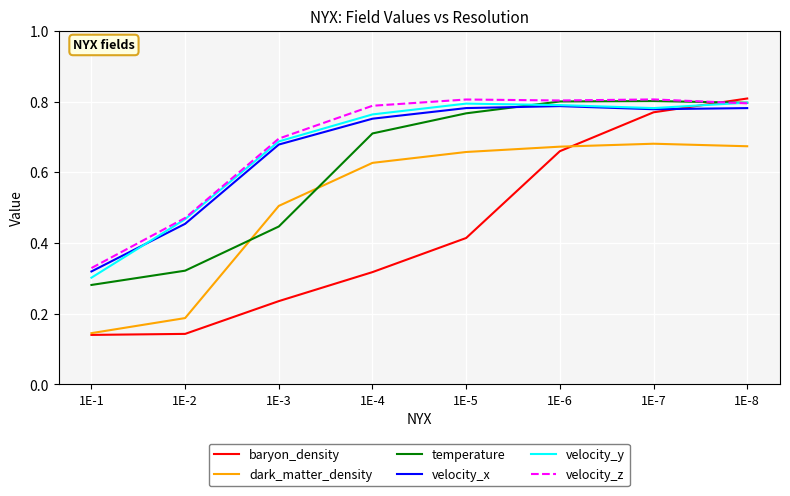

Count the velocity_z values in the range 0 to 1.

8